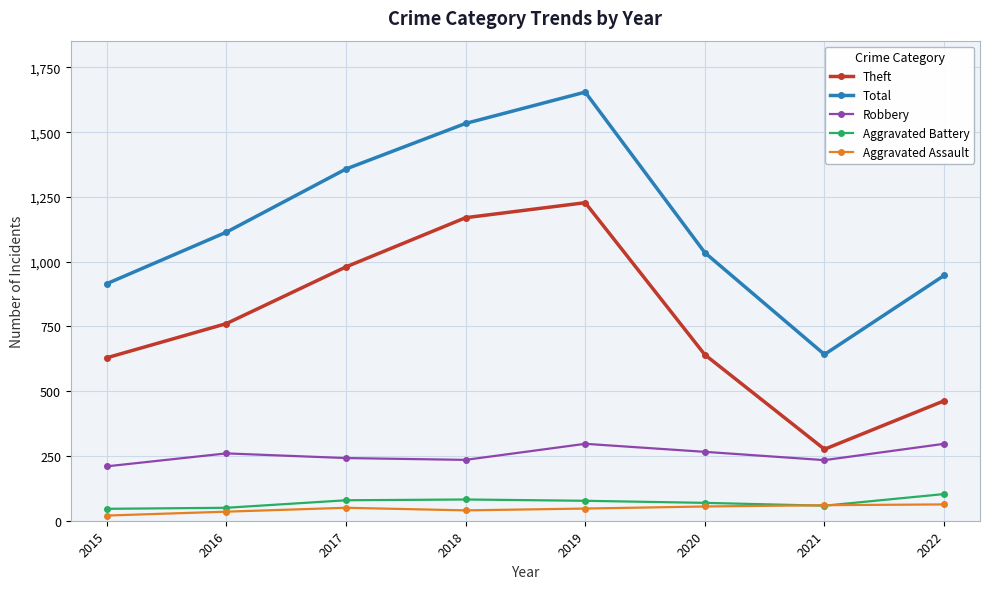

The Theft series shows 276 at 2021. True or false?

True